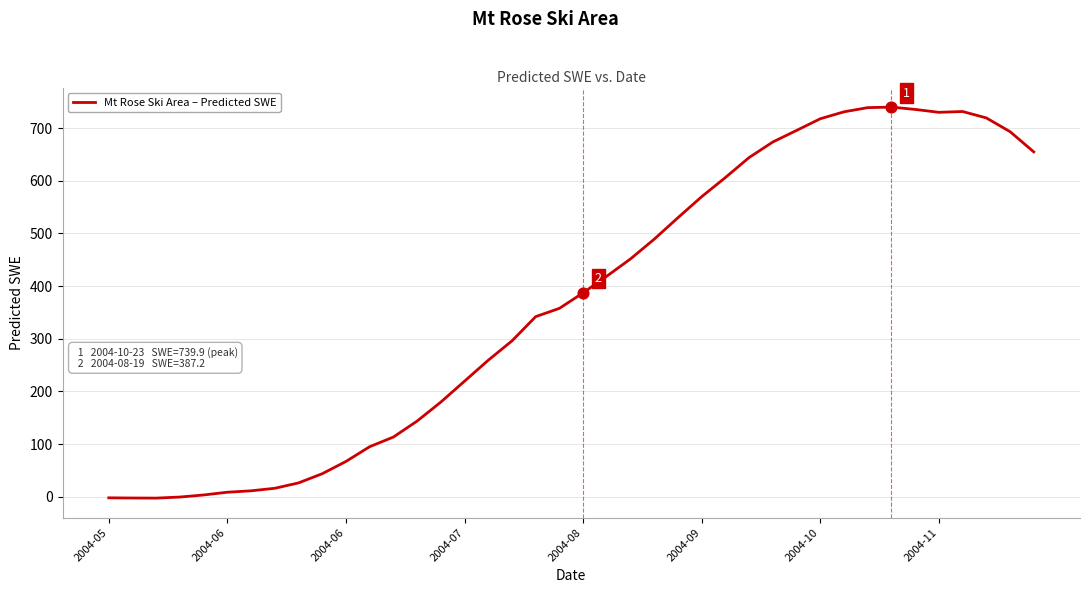

What is the difference between the maximum and minimum values?

742.6